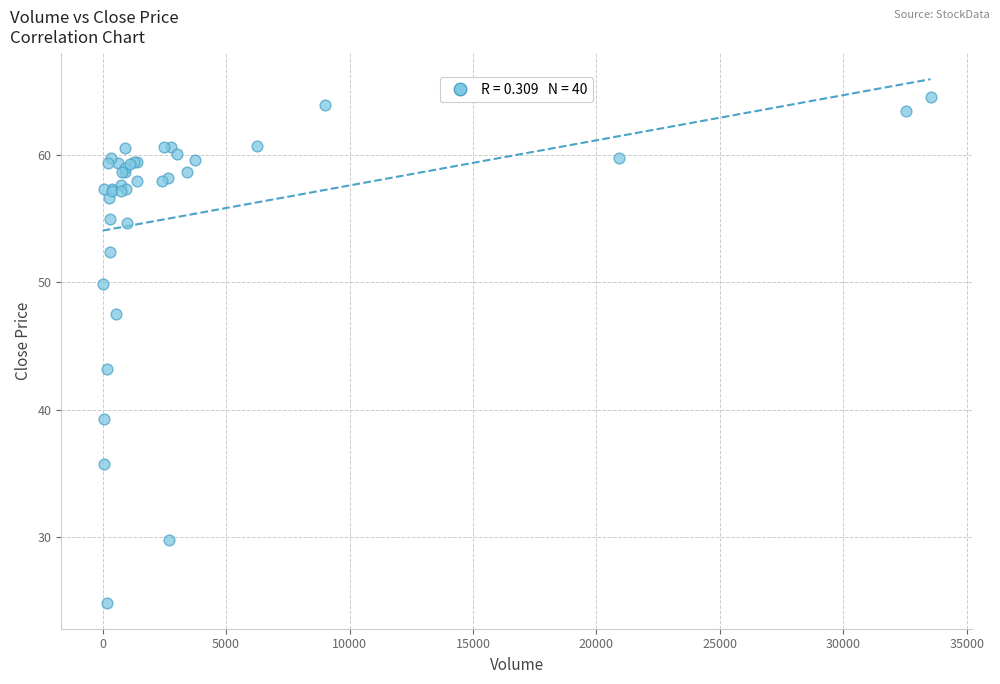

What Y value in the scatter plot is closest to 44?

43.2